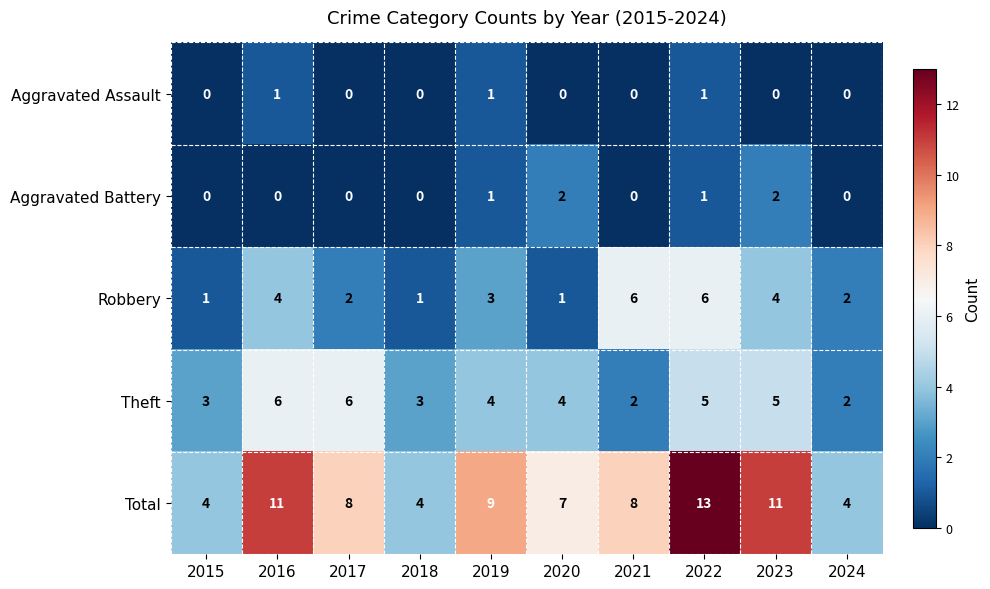

What is the difference between the highest and lowest values at 2021?

8